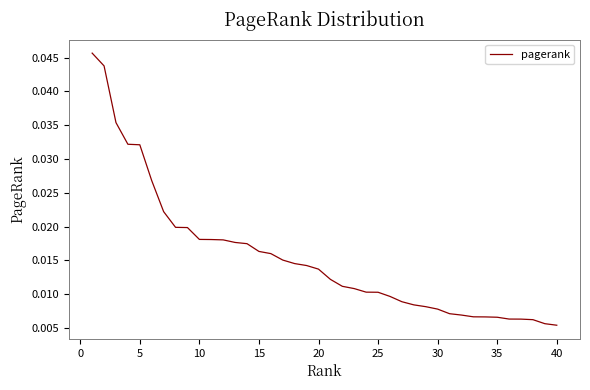

Does the chart display data point markers on the line(s)?

No